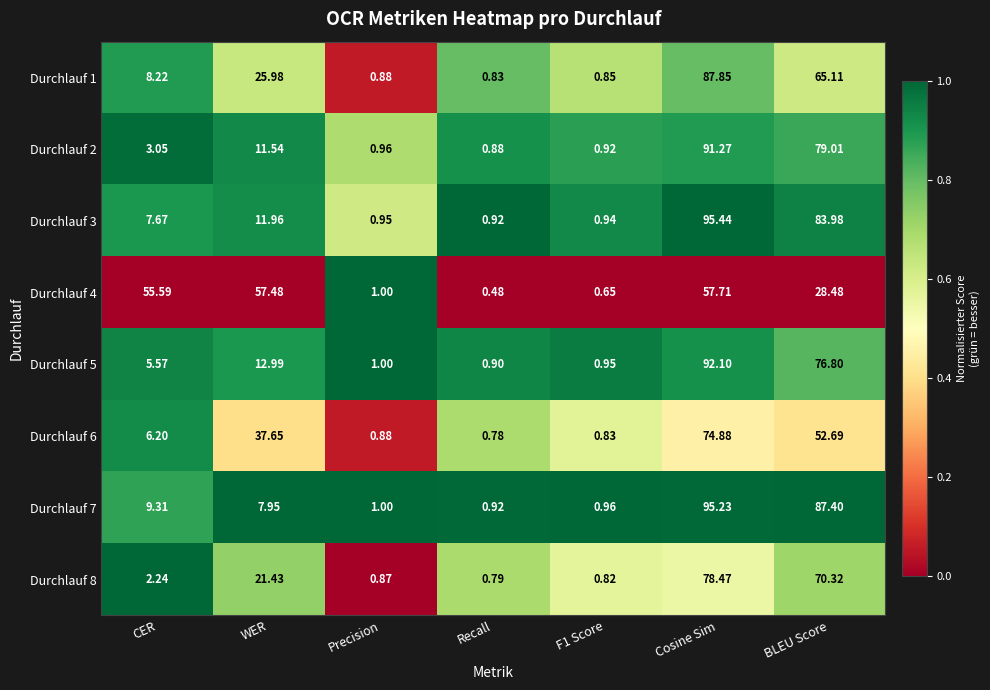

Rank the series at WER from lowest to highest value.

Durchlauf 7, Durchlauf 2, Durchlauf 3, Durchlauf 5, Durchlauf 8, Durchlauf 1, Durchlauf 6, Durchlauf 4